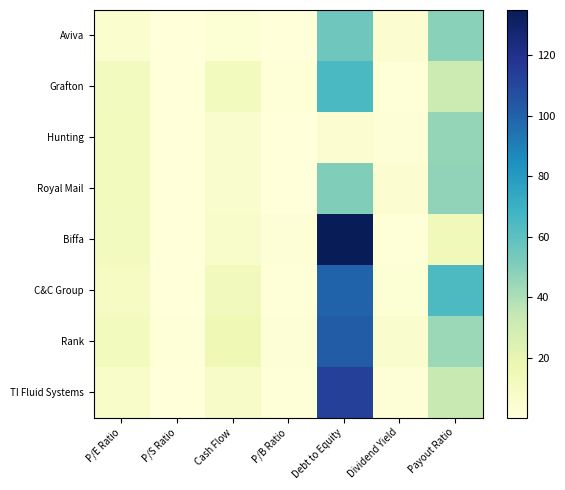

How many distinct data groups are displayed?

8